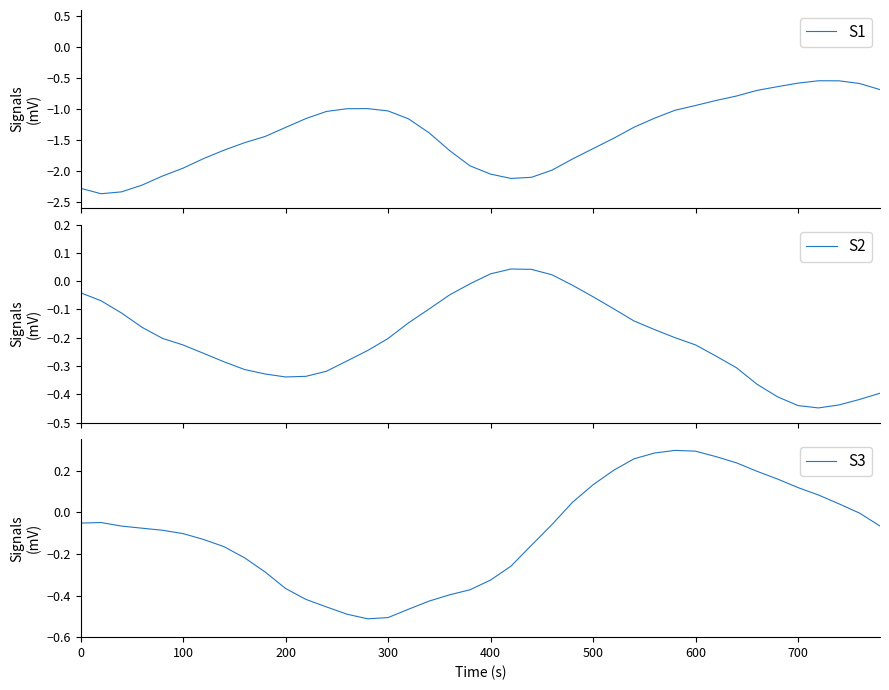

Does the chart have visible grid lines?

No